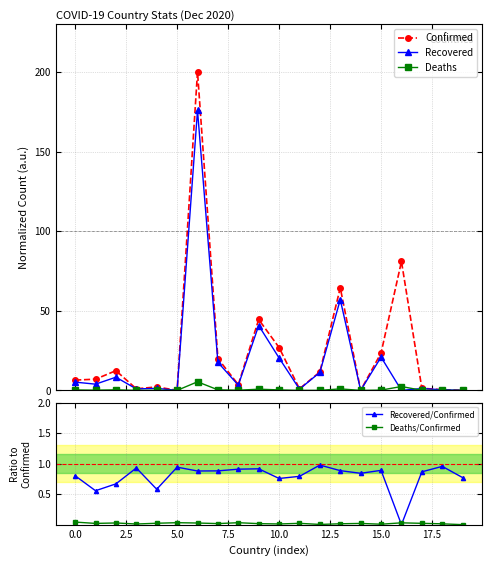

What is the highest value of the Recovered series?

175.8